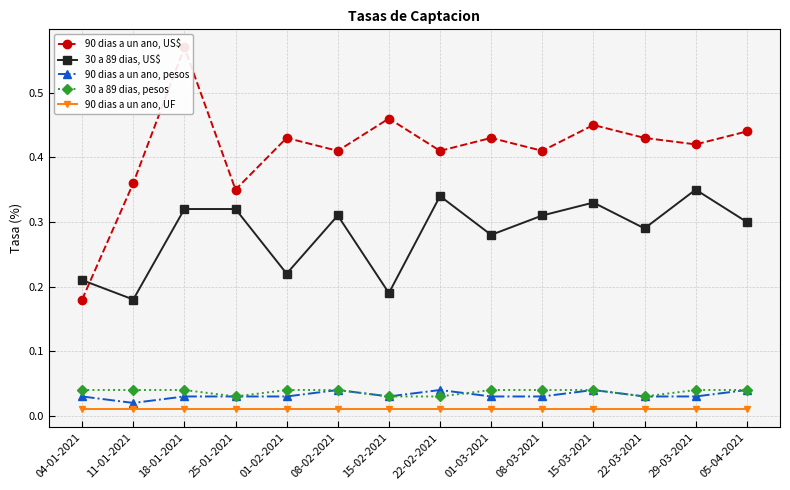

True or false: 90 dias a un ano, pesos has a value of 0.0 at 22-02-2021.

True